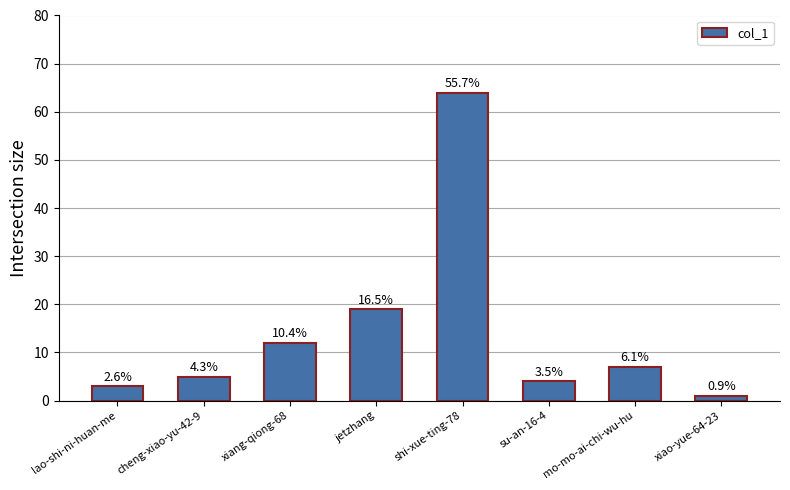

Reading left to right, what are all the values shown in this chart?

lao-shi-ni-huan-me=3	cheng-xiao-yu-42-9=5	xiang-qiong-68=12	jetzhang=19	shi-xue-ting-78=64	su-an-16-4=4	mo-mo-ai-chi-wu-hu=7	xiao-yue-64-23=1